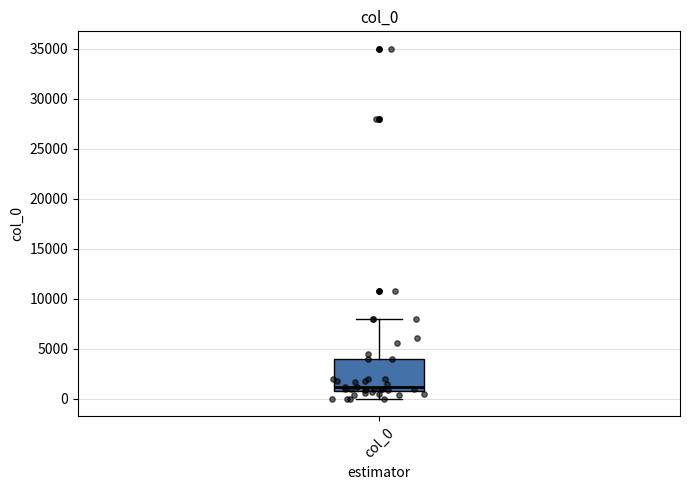

Transcribe this box plot: give where the median line is, the range the box spans, and where the two whiskers end, as read against the y-axis. The values are not printed on the chart, so give them approximately, as read against the axis.

median 1000 (just above the box's lower edge), box 1000 to 4000, whiskers 0 to 8000